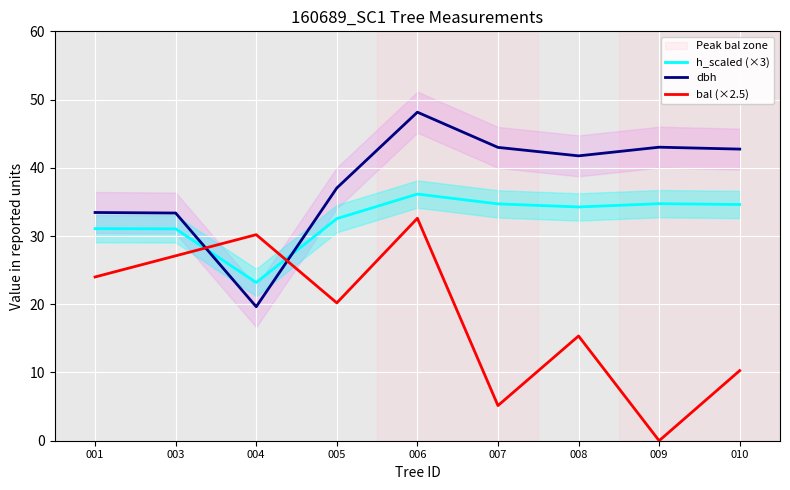

Which category has the lowest value across all series?

009